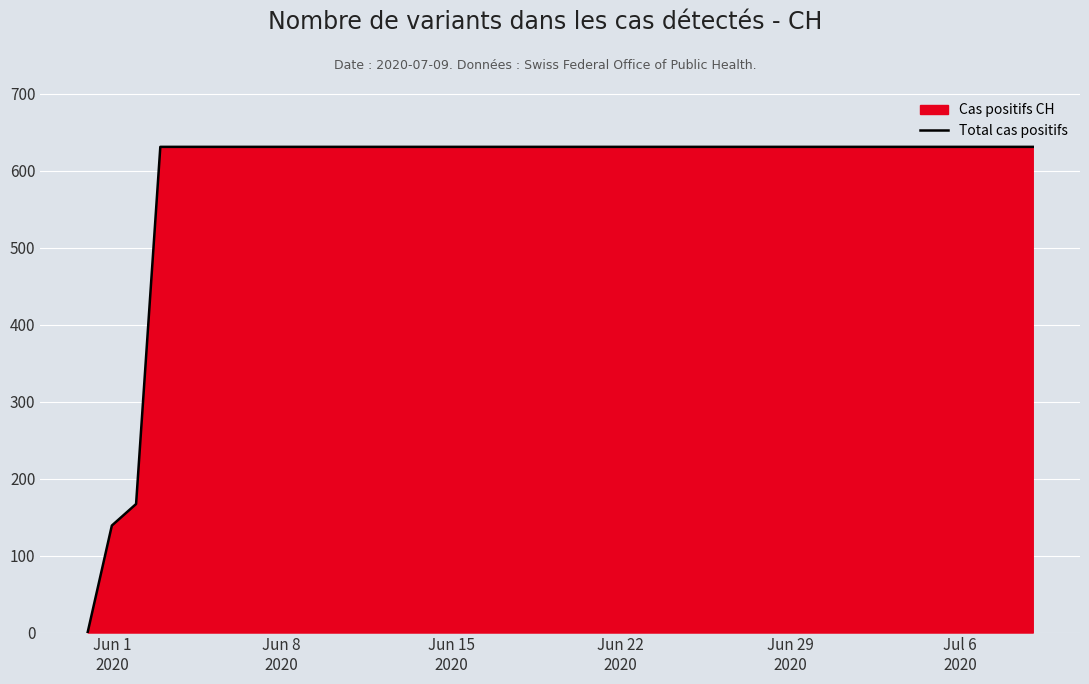

Reading left to right, list all the values displayed in this chart.

0	139	167	631	631	631	631	631	631	631	631	631	631	631	631	631	631	631	631	631	631	631	631	631	631	631	631	631	631	631	631	631	631	631	631	631	631	631	631	631